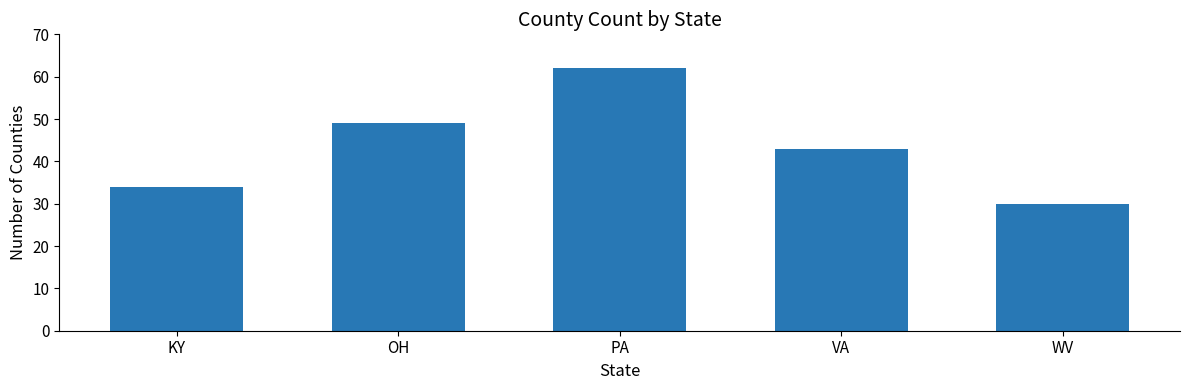

Which category has the highest value across all series?

PA